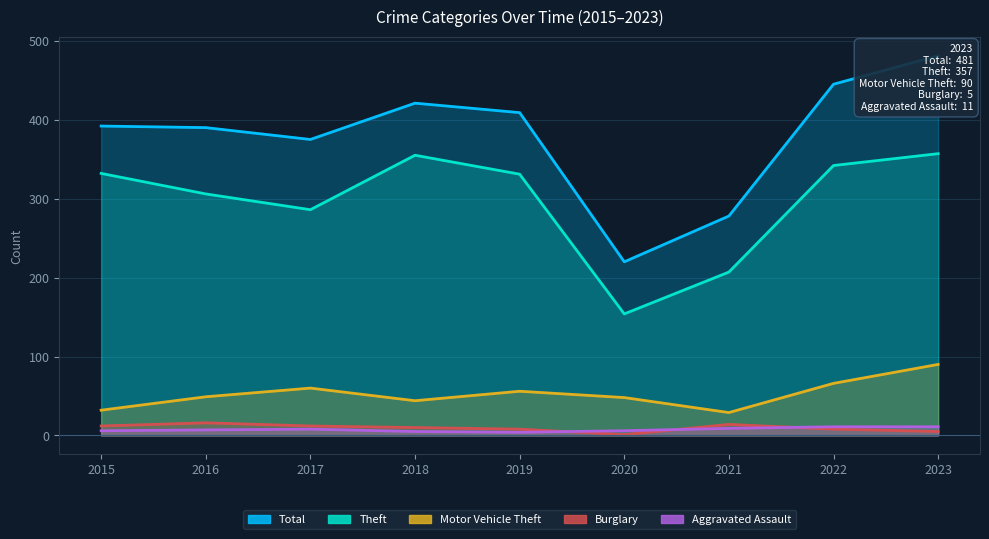

At which label does Burglary first exceed 10?

2015